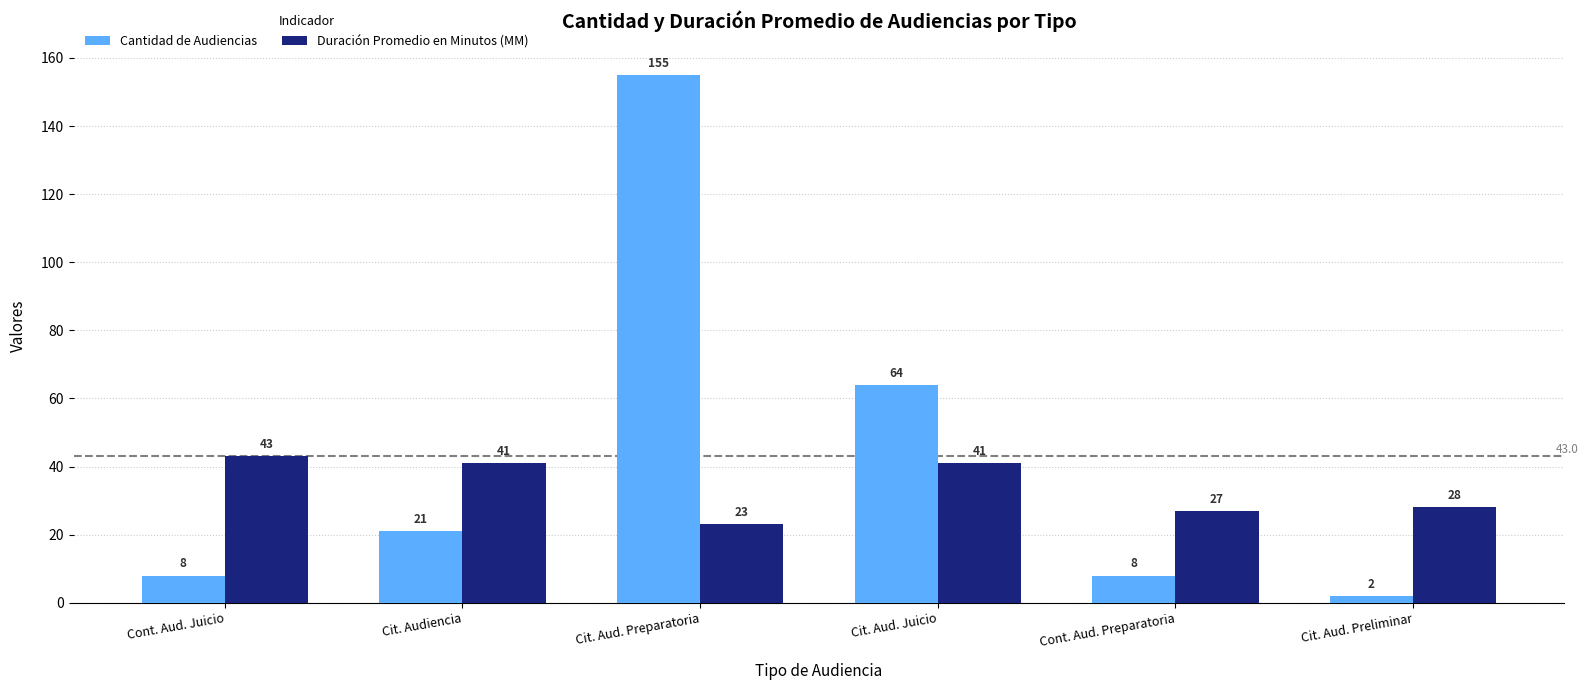

What is the difference between the maximum and minimum values in the Duración Promedio en Minutos (MM) series?

20